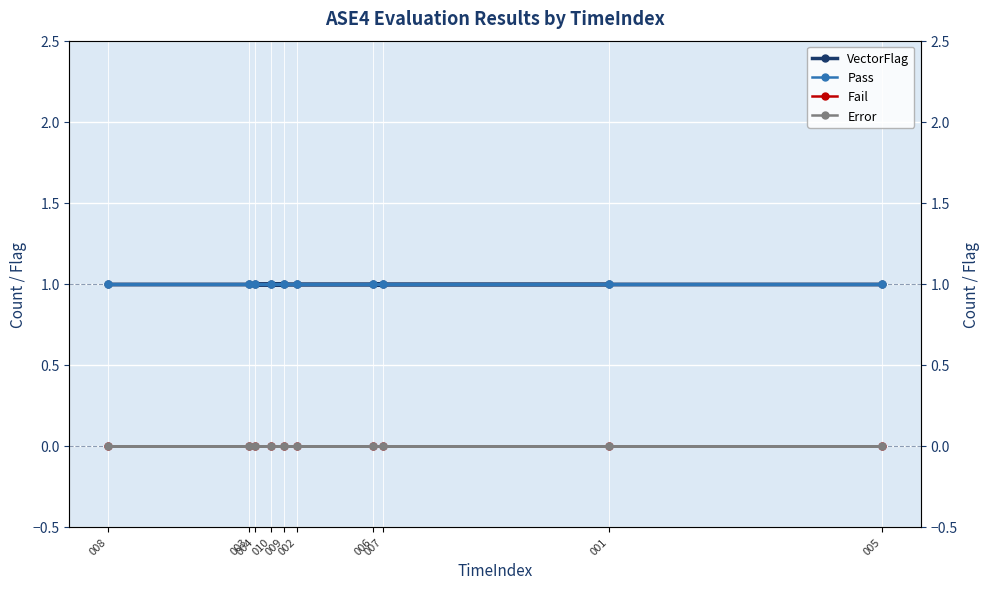

True or false: Pass and Error cross at least once.

False